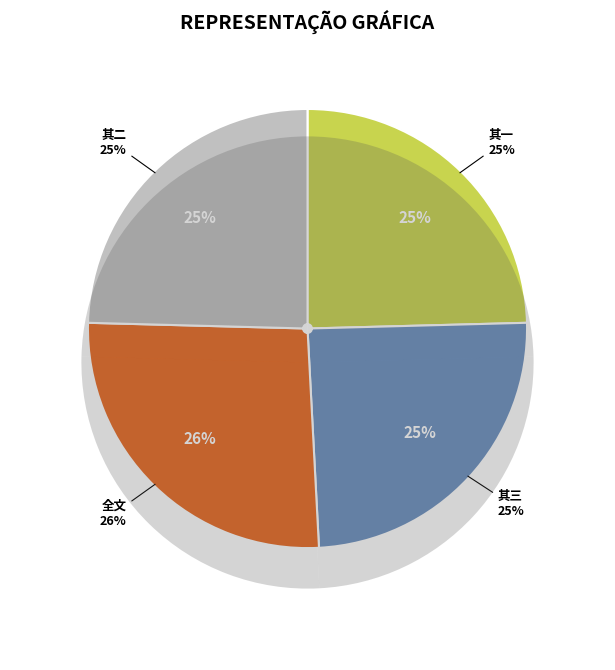

True or false: 庆行俭初度并赠礼闱校文之行 其三 accounts for 10% of the total.

False